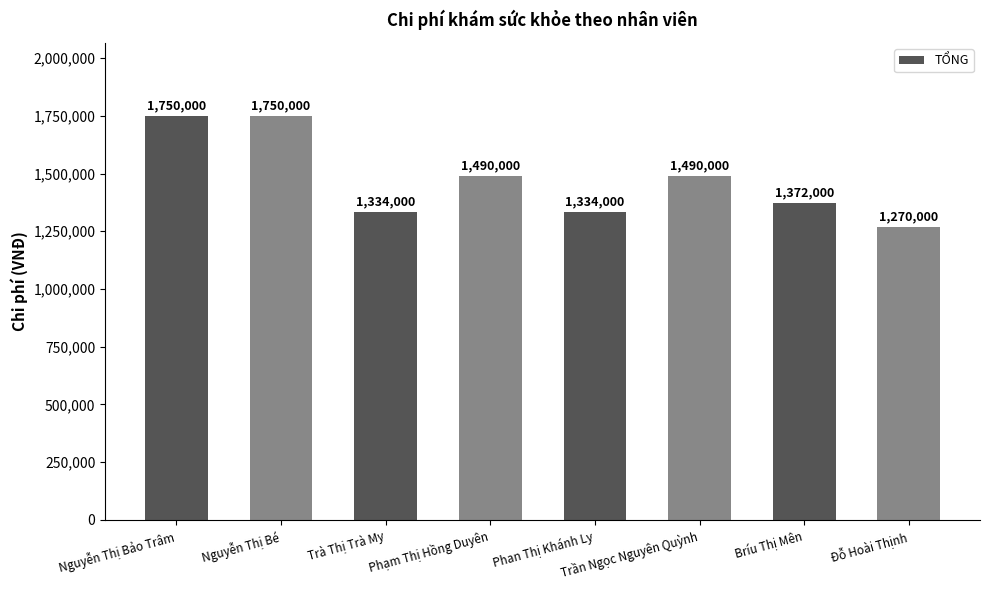

How many data points are less than 1490000?

4